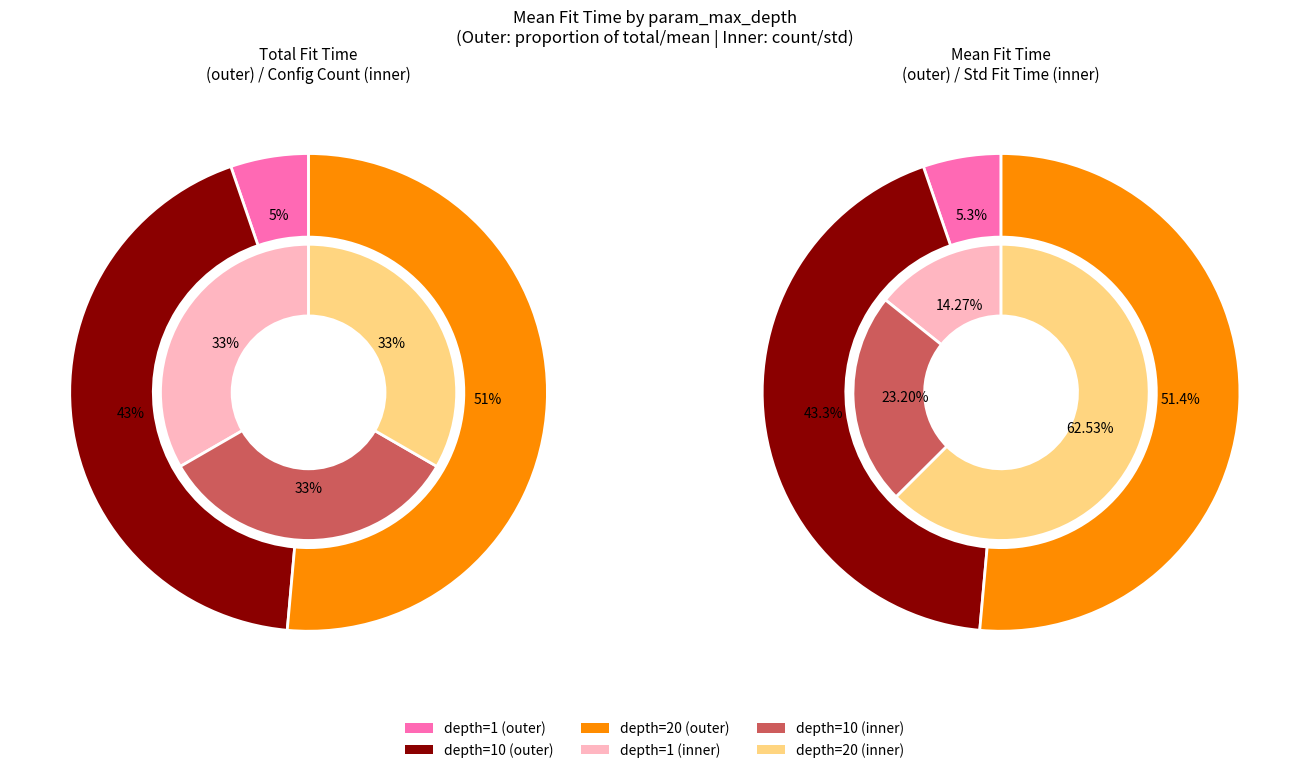

How many slices are in this pie chart?

3